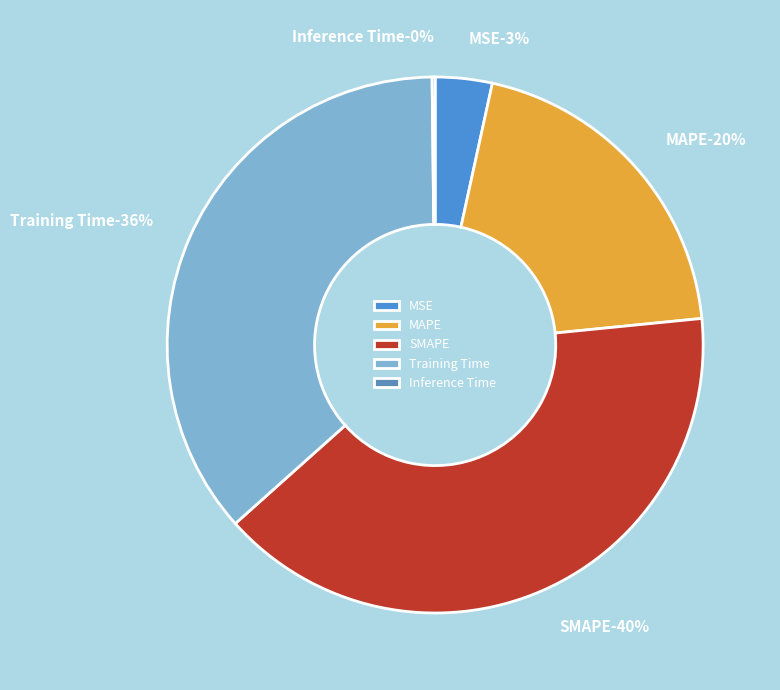

How much of the chart is everything except MAPE?

80.0%